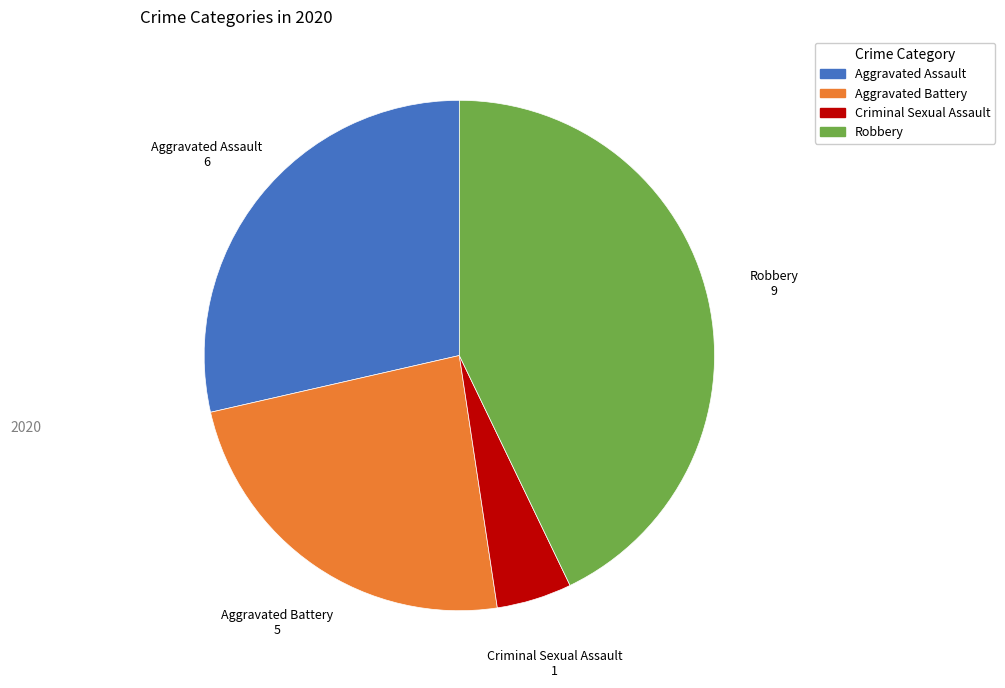

Does any single category account for the majority?

No